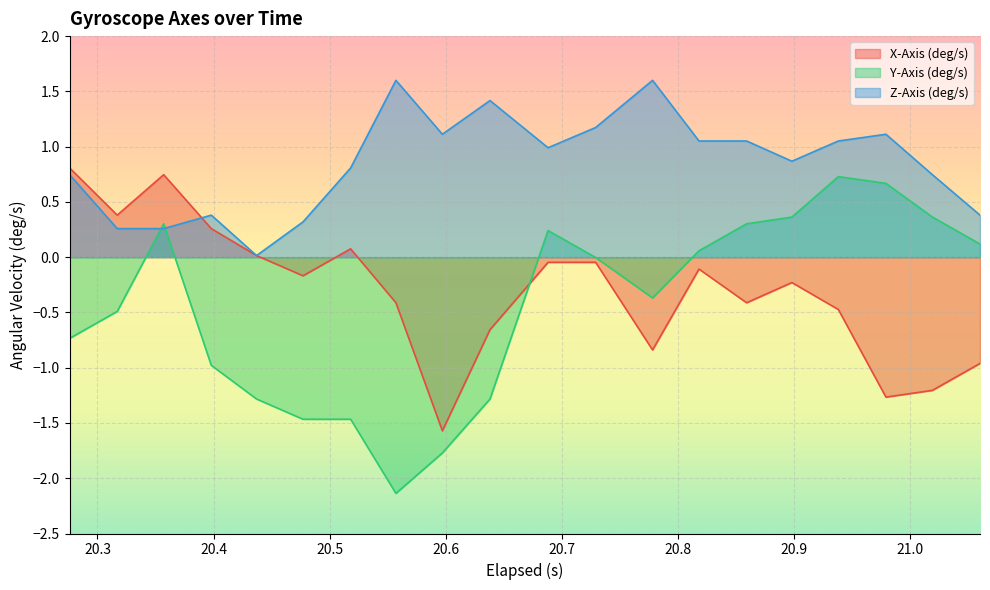

List the series in order of their peak value, lowest first.

Y-Axis (deg/s), X-Axis (deg/s), Z-Axis (deg/s)